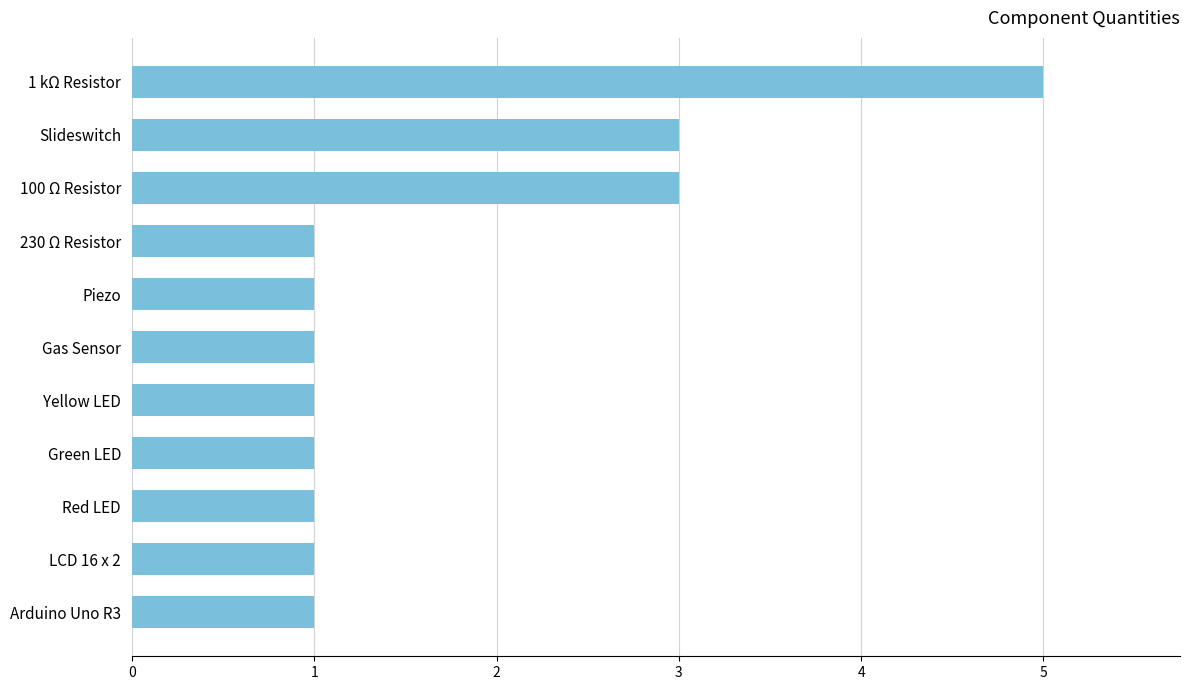

Count the number of data series in this chart.

1